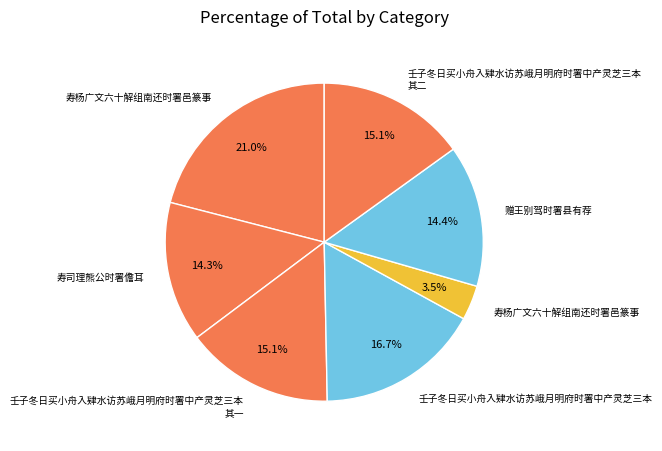

Count the number of slices in the pie.

7